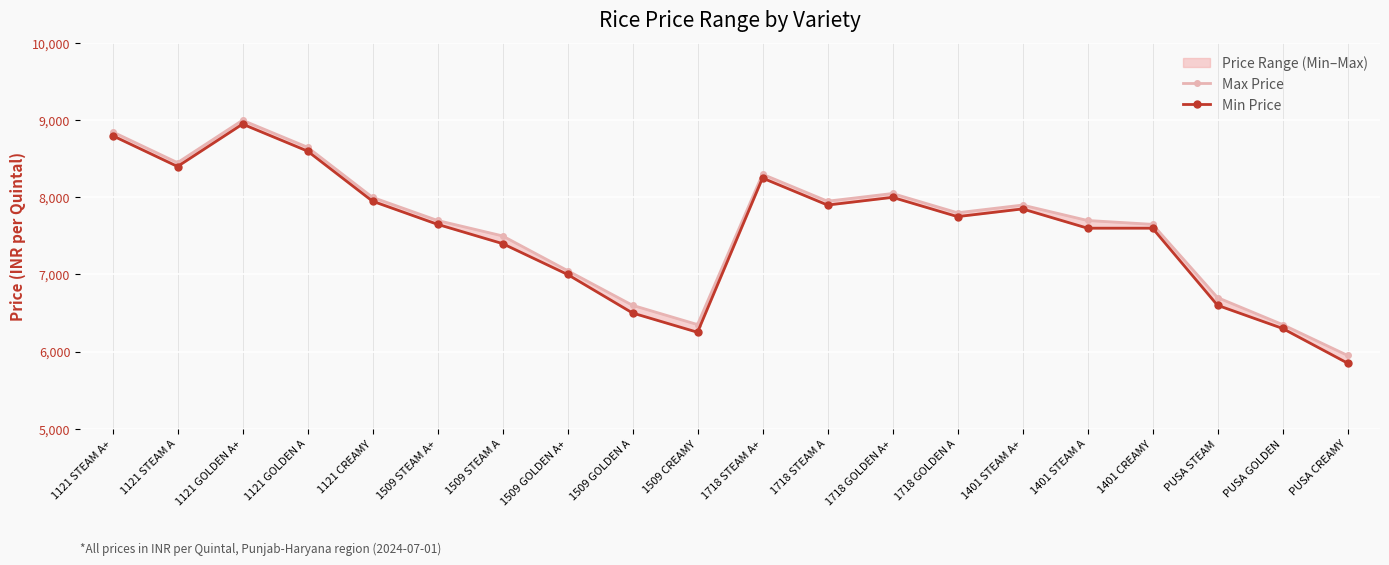

What is the label of the 13th point from the left?

1718 GOLDEN A+